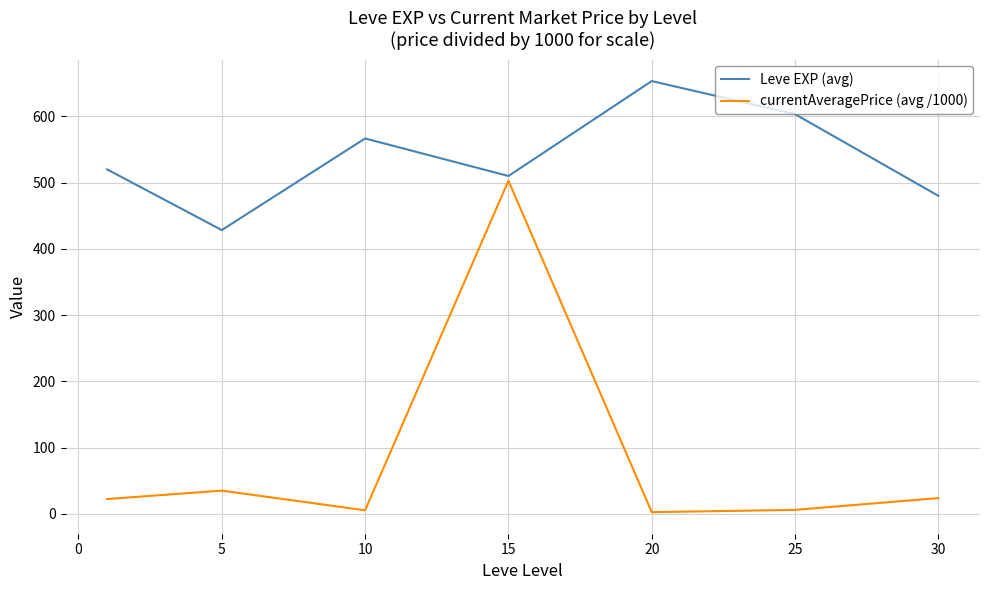

What is the difference between the maximum and minimum values in the Leve EXP (avg) series?

225.0